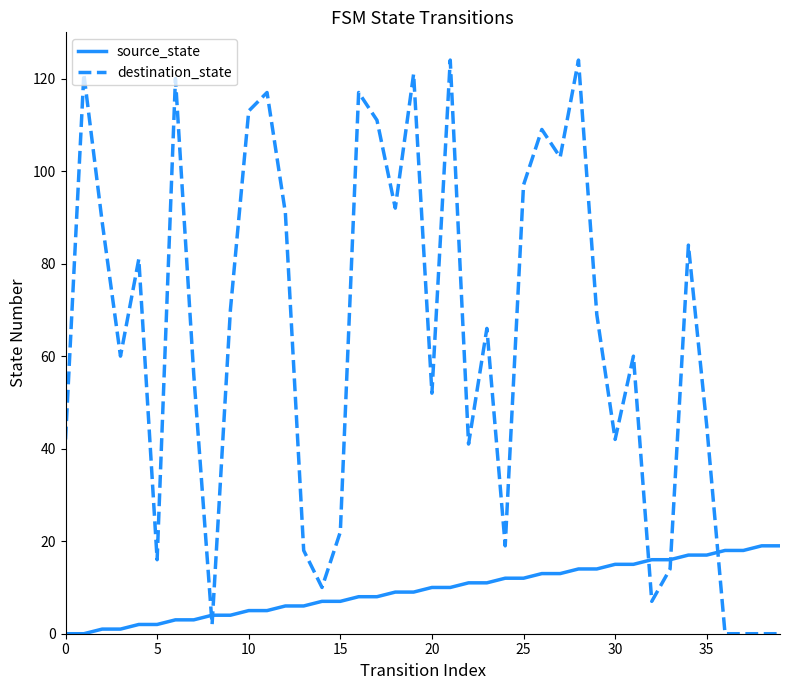

What is the difference between the maximum and minimum values in the destination_state series?

124